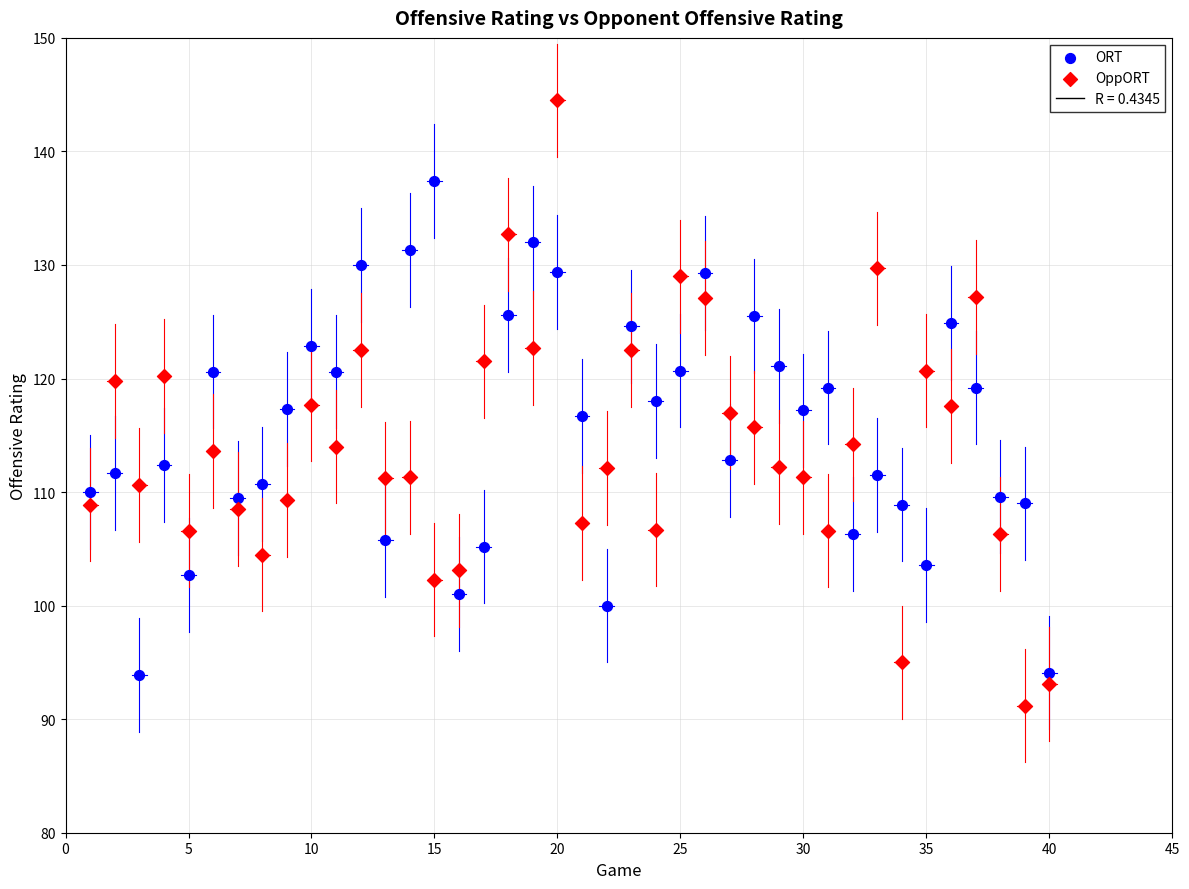

Which series reaches the maximum Y coordinate?

OppORT